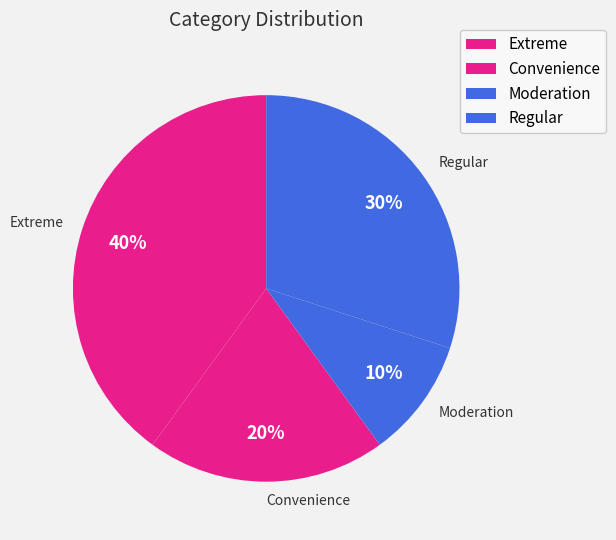

To the nearest percent, what is the difference between the Regular and Extreme slice percentages?

10%